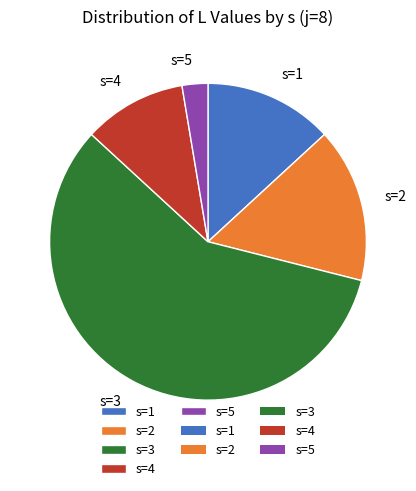

Is it true that s=2 is 29% of the pie?

False